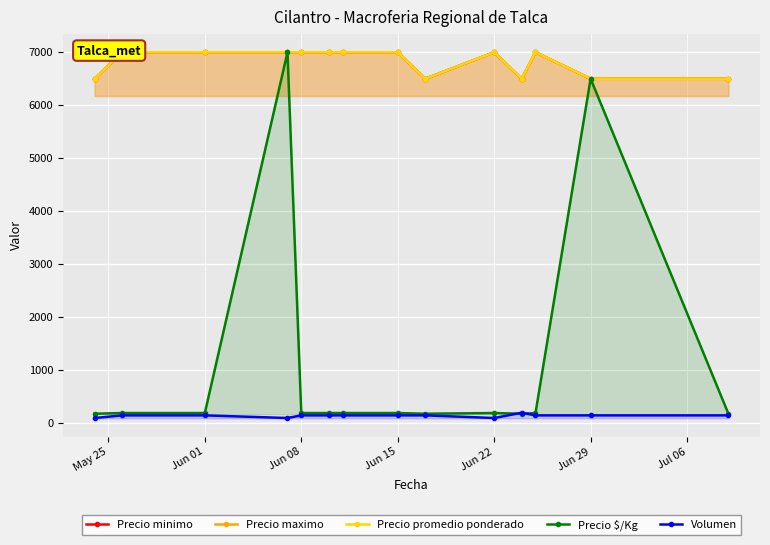

At how many categories does at least one series exceed 3464?

14